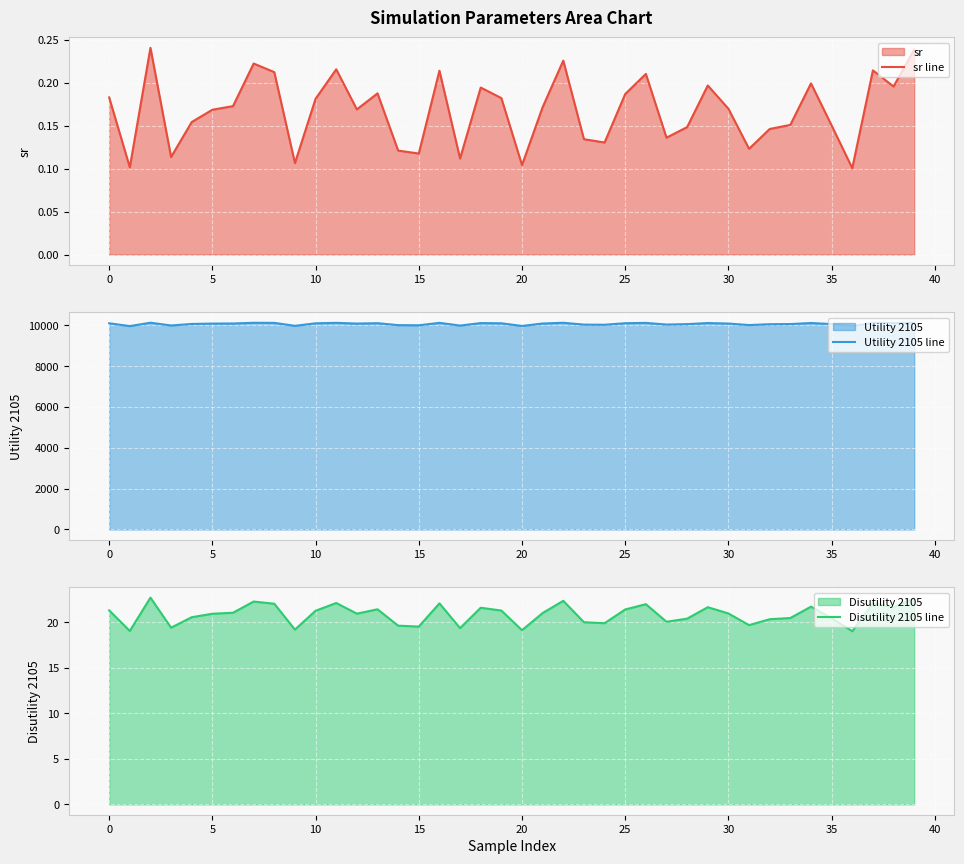

What is the sum of all sr line values?

6.7